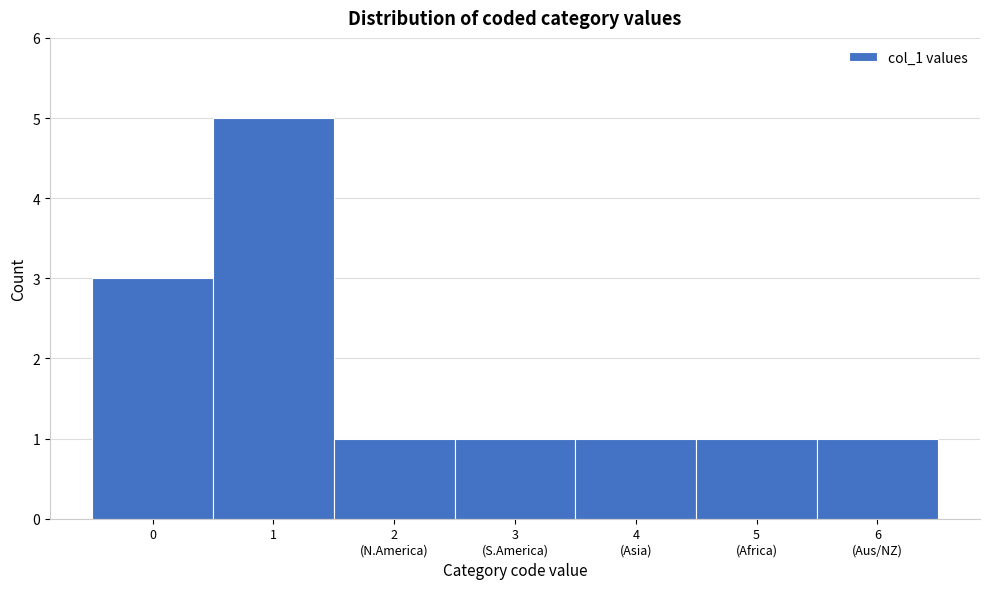

Reading left to right, extract all data points from this chart.

3	5	1	1	1	1	1